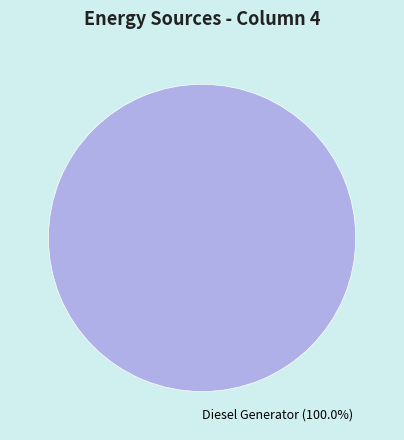

How many segments does this pie chart have?

1